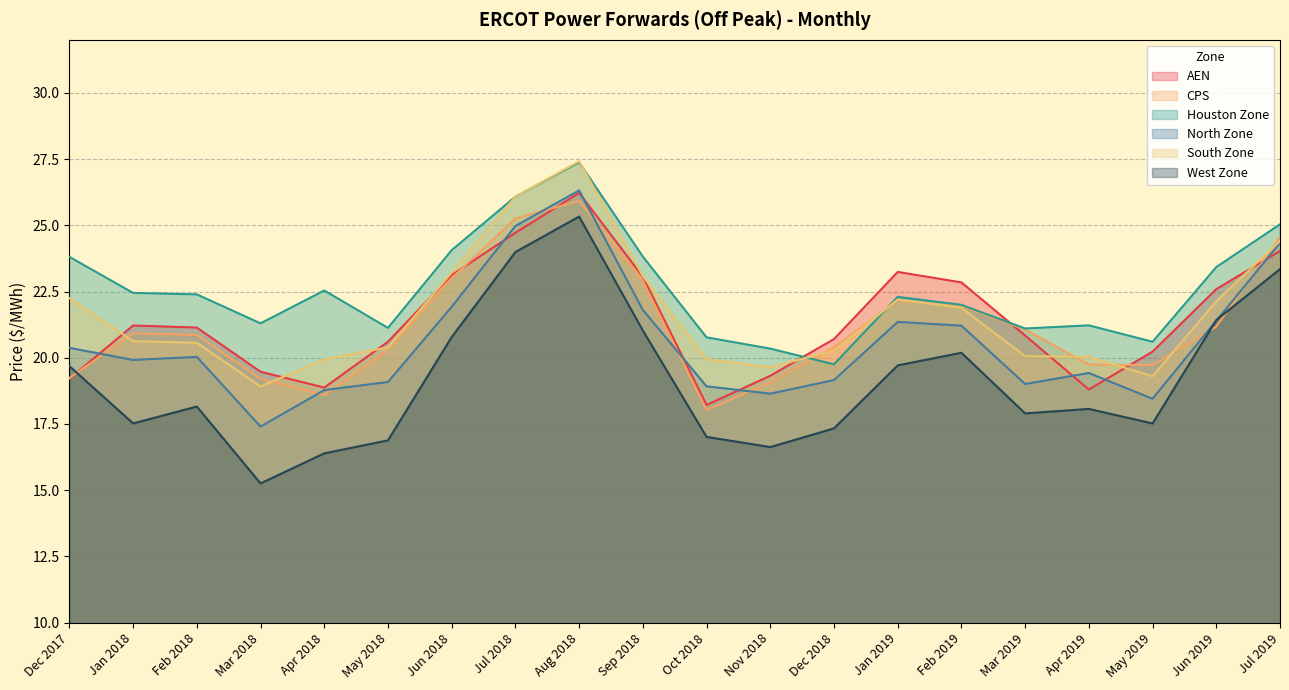

Which series has the widest spread of values?

West Zone